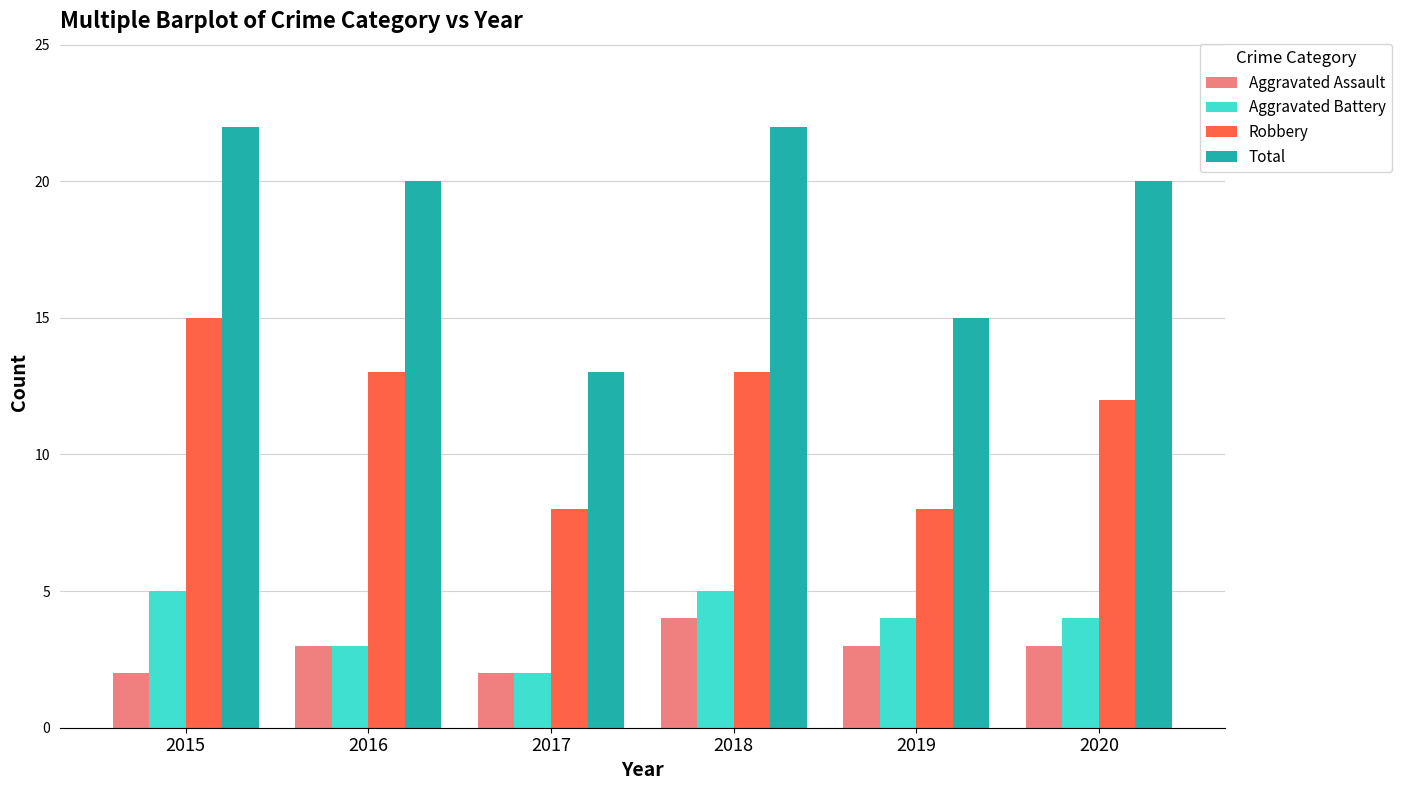

How many series are shown in this chart?

4